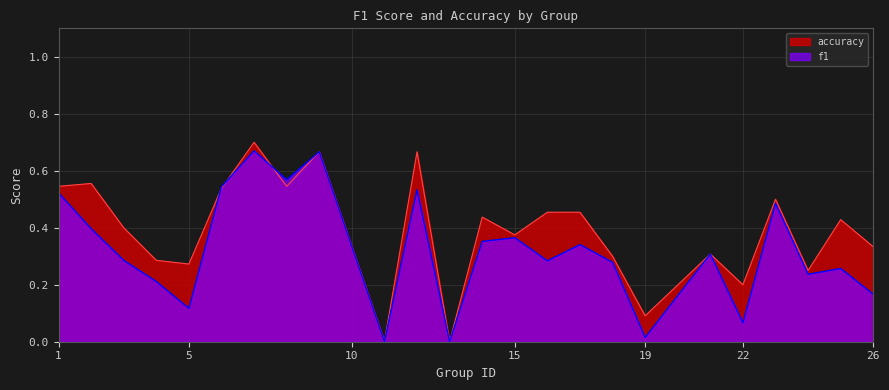

Between 15 and 18, which series saw the biggest shift?

f1